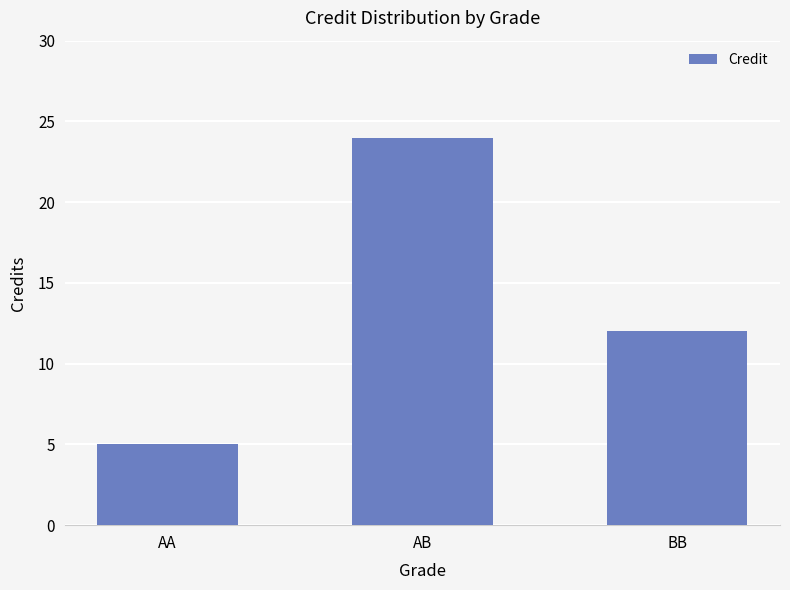

Where does the data first go above 12?

AB